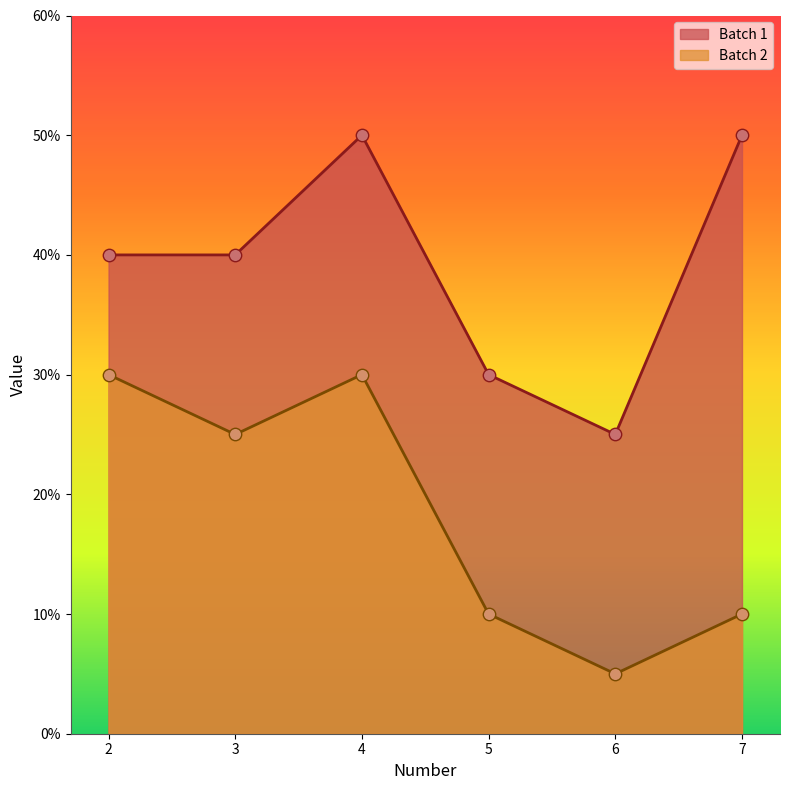

Which series reaches the maximum Y coordinate?

Batch 1